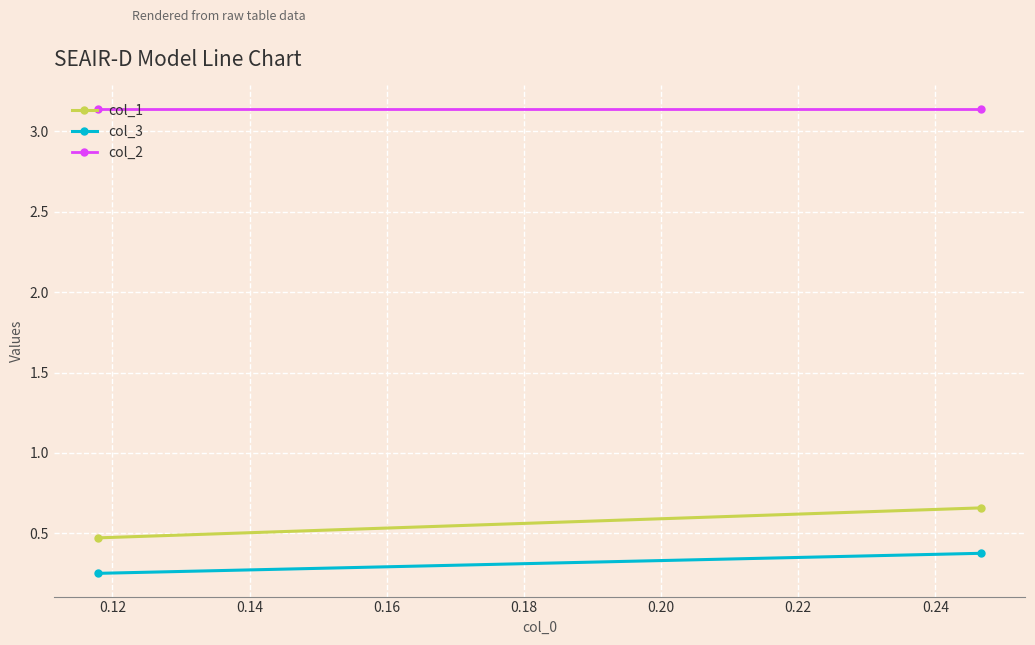

List the series in order of their peak value, lowest first.

col_3, col_1, col_2